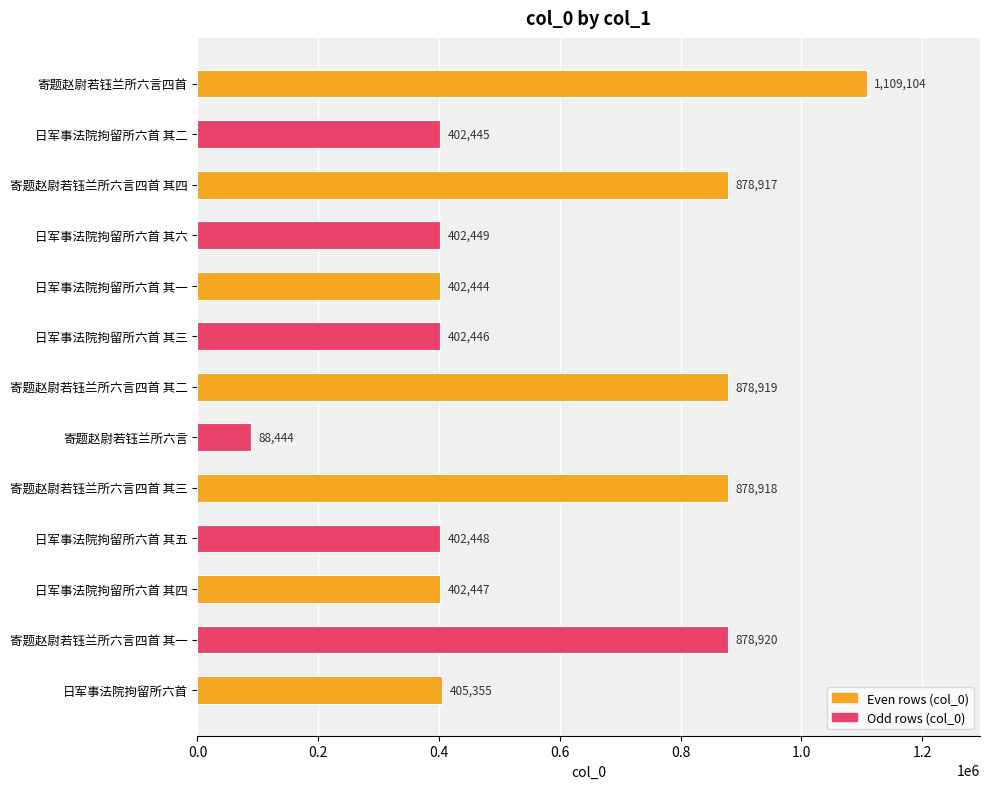

How many series are shown in this chart?

1